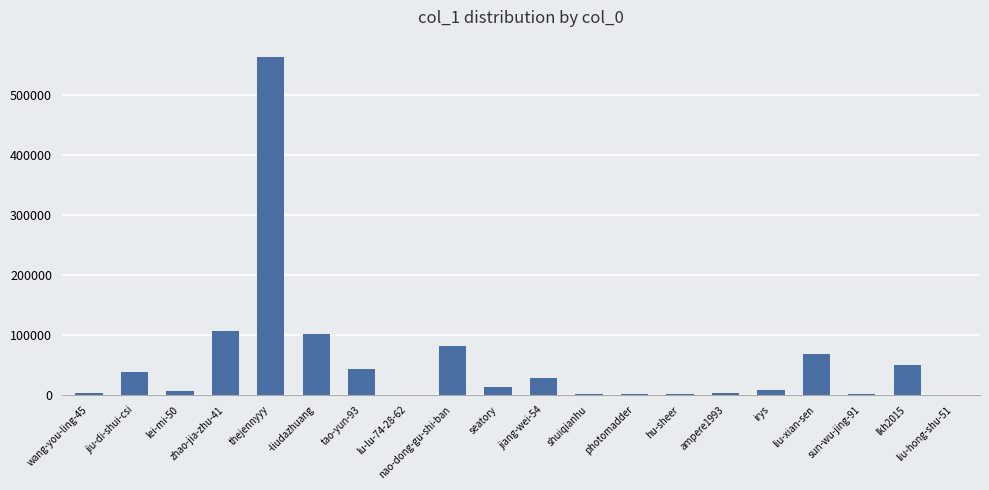

What is the greatest value displayed?

564449